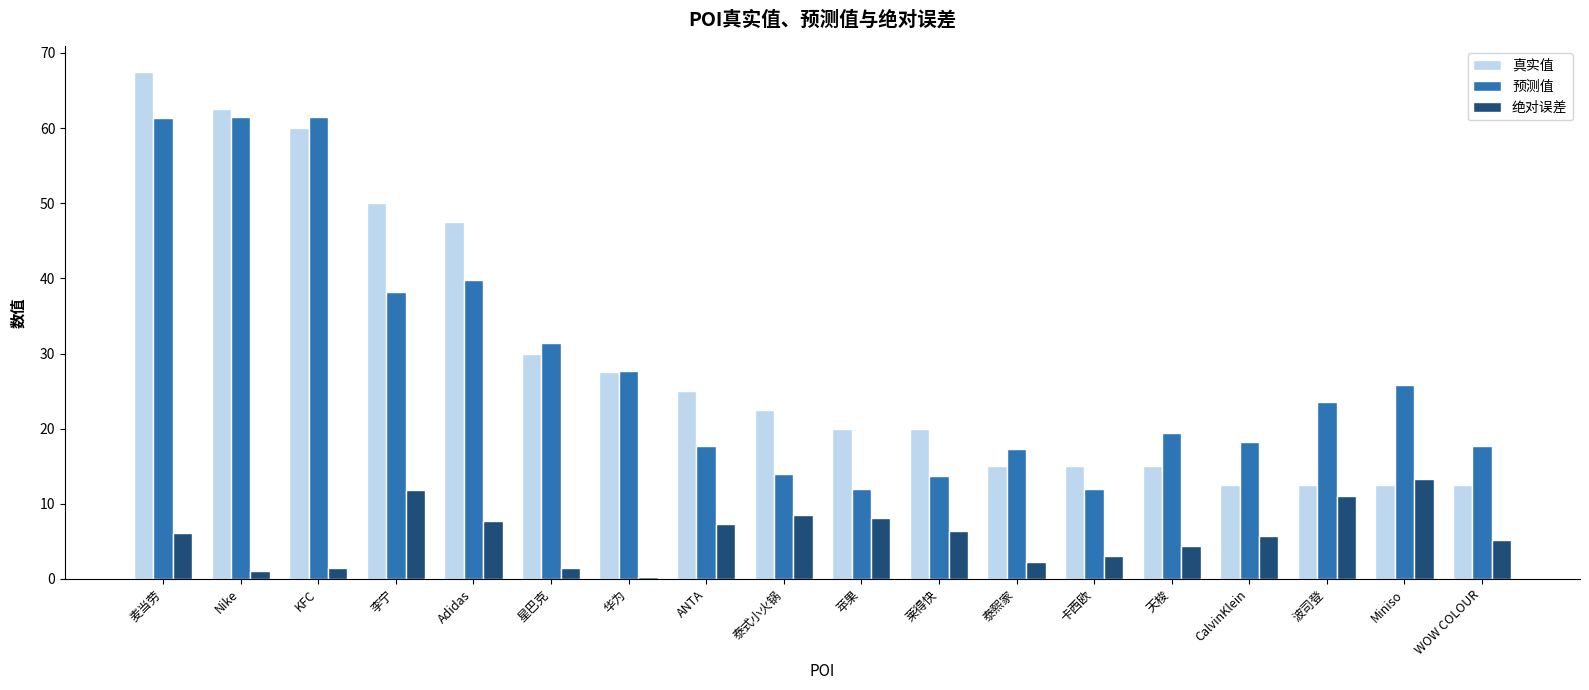

What is the difference between the maximum and minimum values in the 预测值 series?

49.6